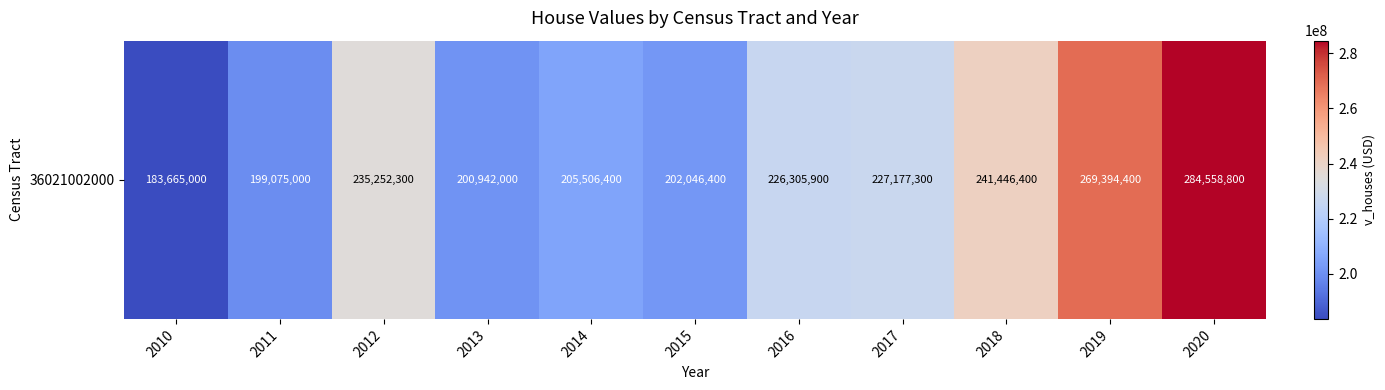

Which category has the highest value across all series?

2020